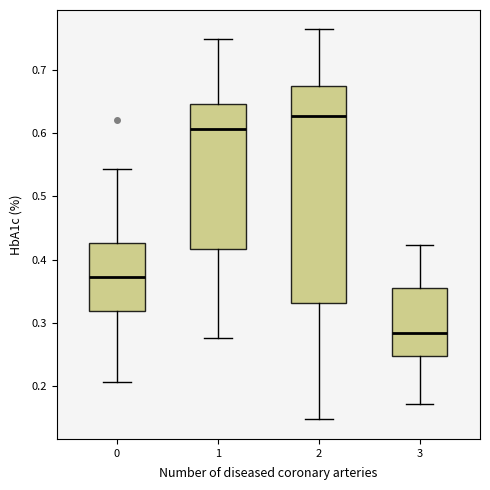

Which box's median line is the highest?

2